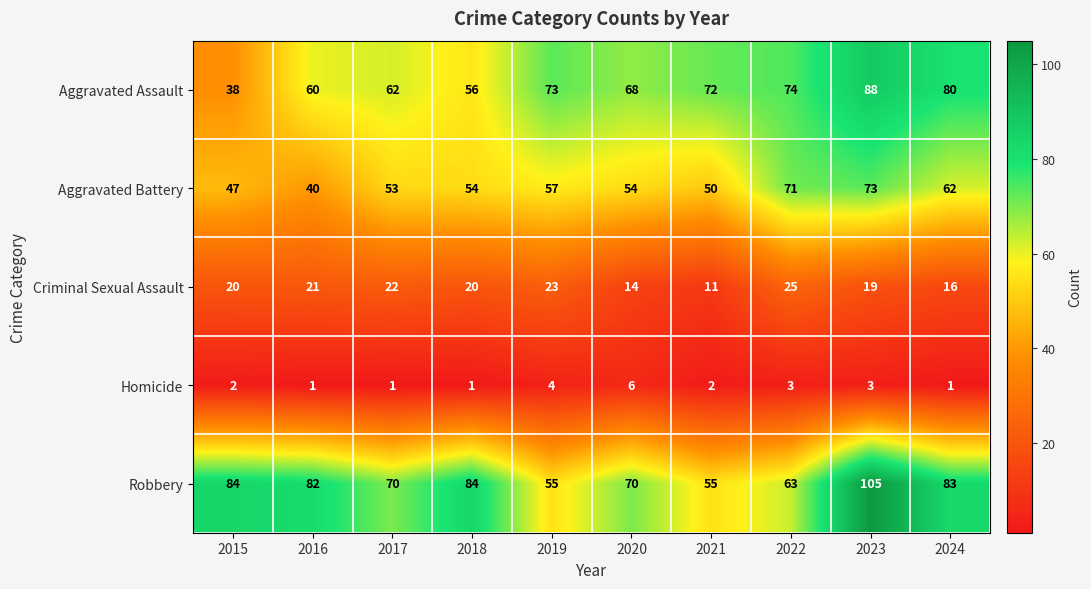

Is it true that Criminal Sexual Assault equals 13 at 2018?

False